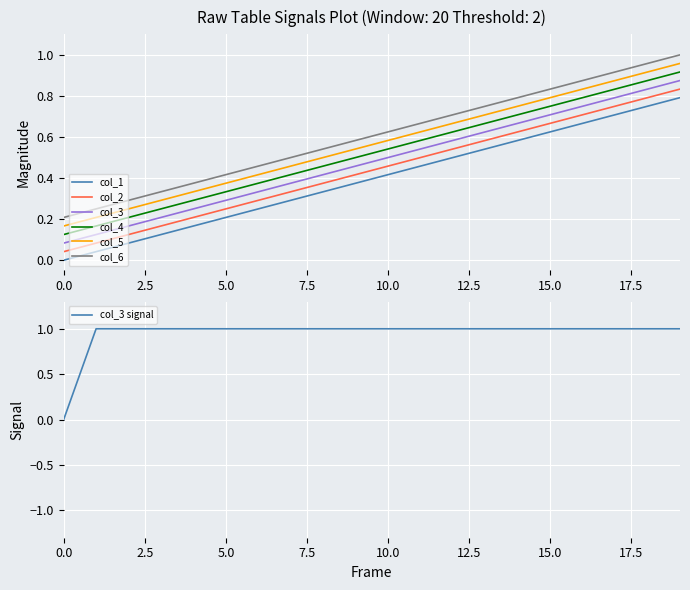

True or false: col_5 and col_3 intersect in this chart.

False